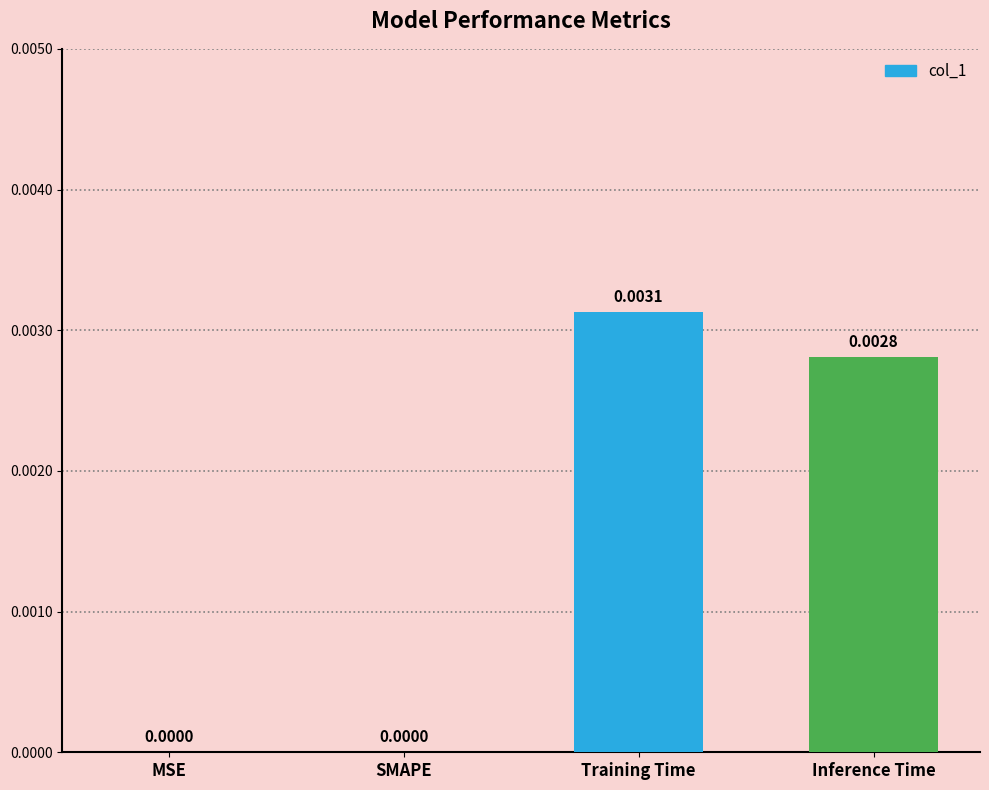

The chart shows a value of 0.0 at Training Time. True or false?

True